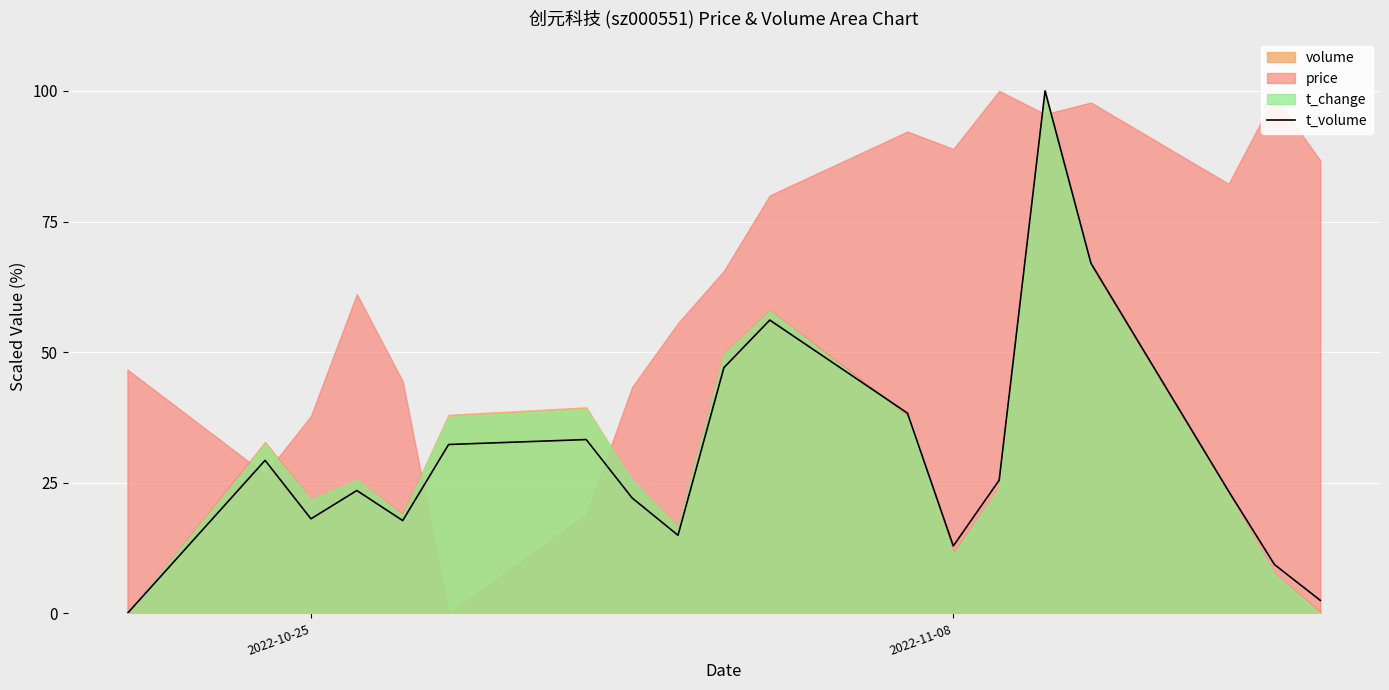

What is the difference between the maximum and minimum values?

100.0